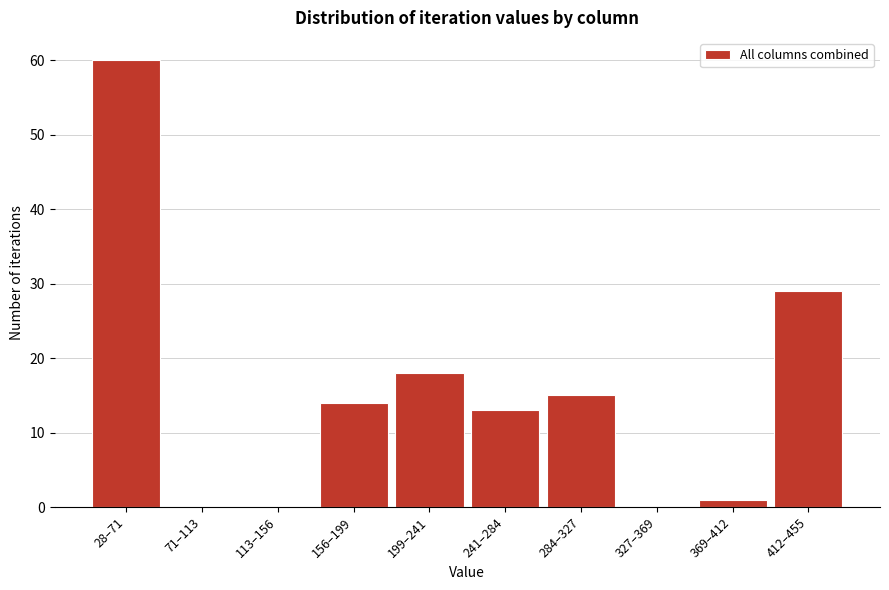

Reading left to right, what are all the values shown in this chart?

28–71=60	71–113=0	113–156=0	156–199=14	199–241=18	241–284=13	284–327=15	327–369=0	369–412=1	412–455=29